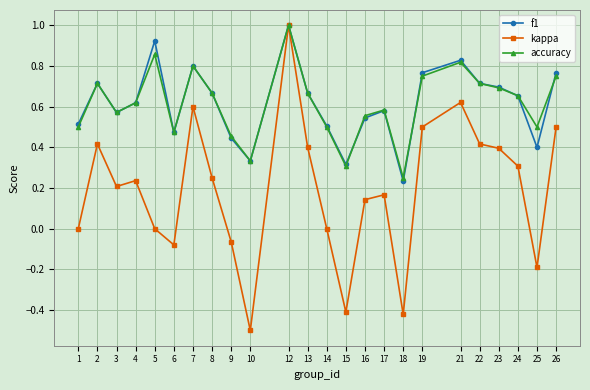

True or false: kappa has a value of 0.0 at 5.

True